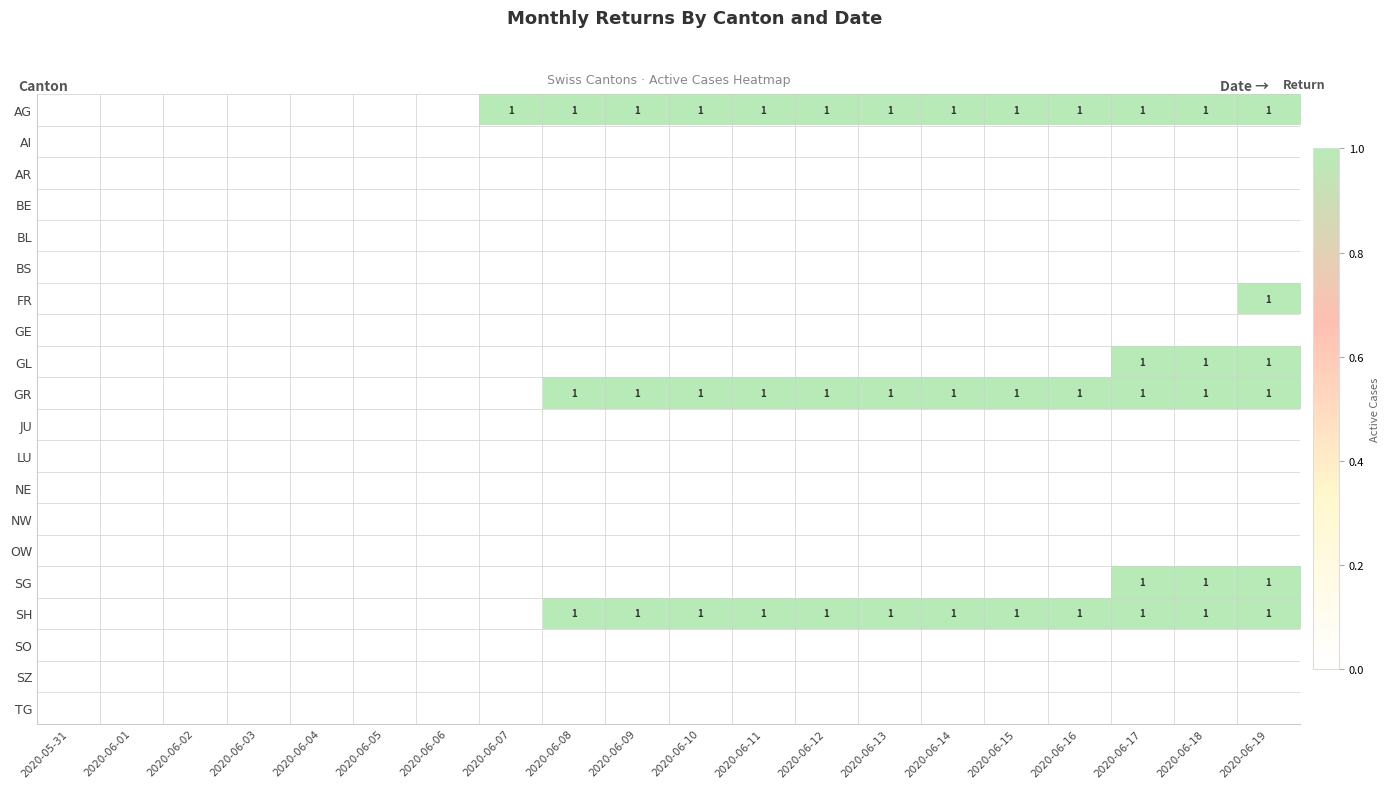

The SH series shows 1 at 2020-06-18. True or false?

True